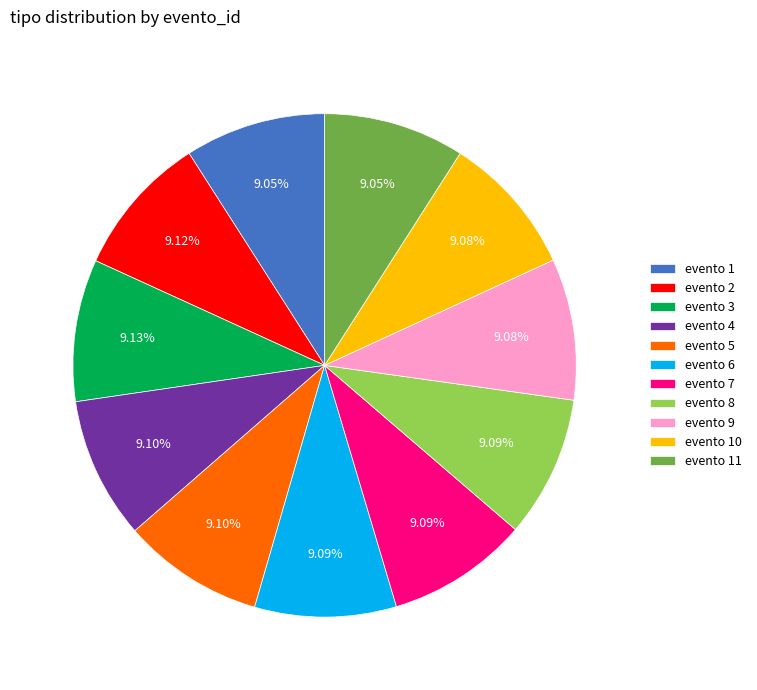

What is the ratio of the value at evento 6 to the value at evento 1?

1.0